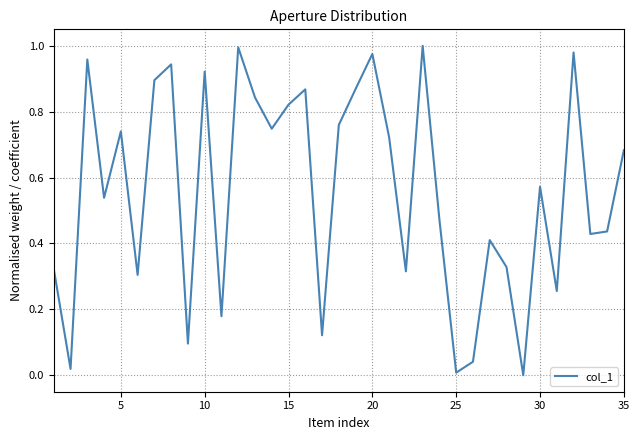

Reading left to right, list all the values displayed in this chart.

0.3	0.0	1.0	0.5	0.7	0.3	0.9	0.9	0.1	0.9	0.2	1.0	0.8	0.7	0.8	0.9	0.1	0.8	0.9	1.0	0.7	0.3	1.0	0.5	0.0	0.0	0.4	0.3	0.0	0.6	0.3	1.0	0.4	0.4	0.7